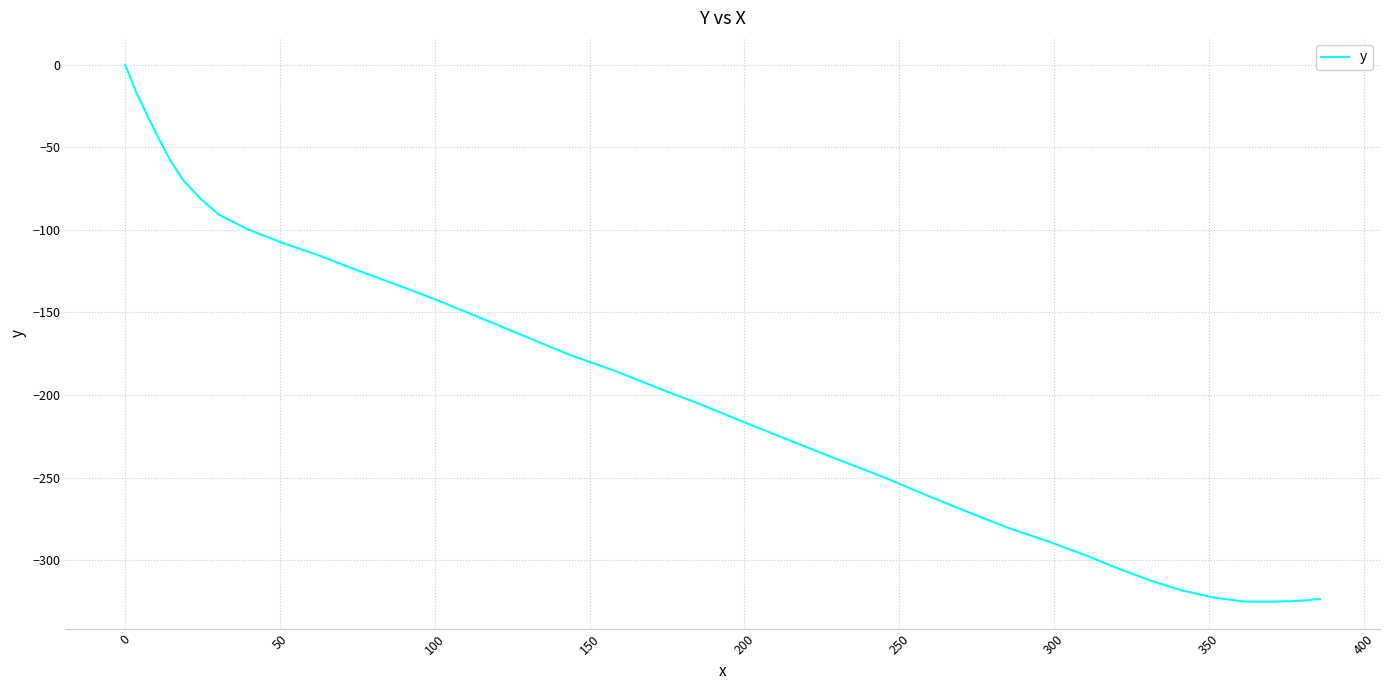

How many categories are shown in the chart?

40